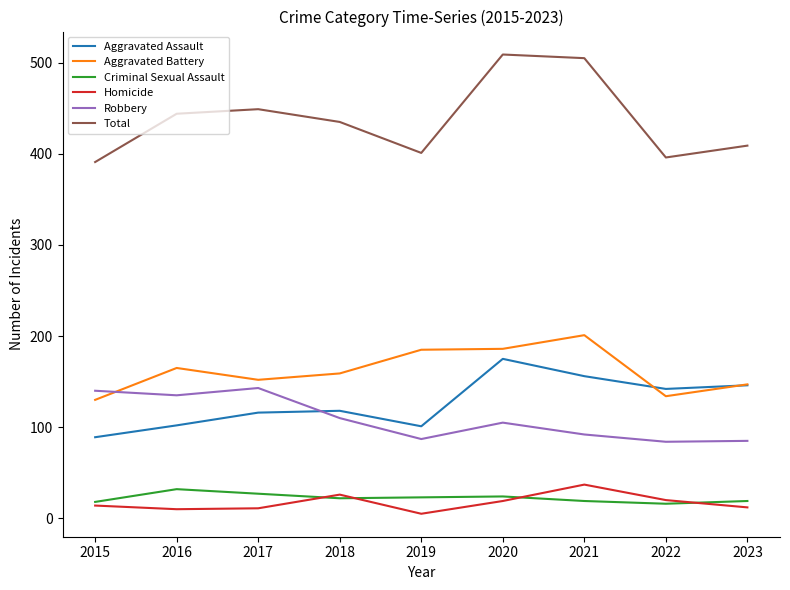

Which series has the largest total across all categories?

Total